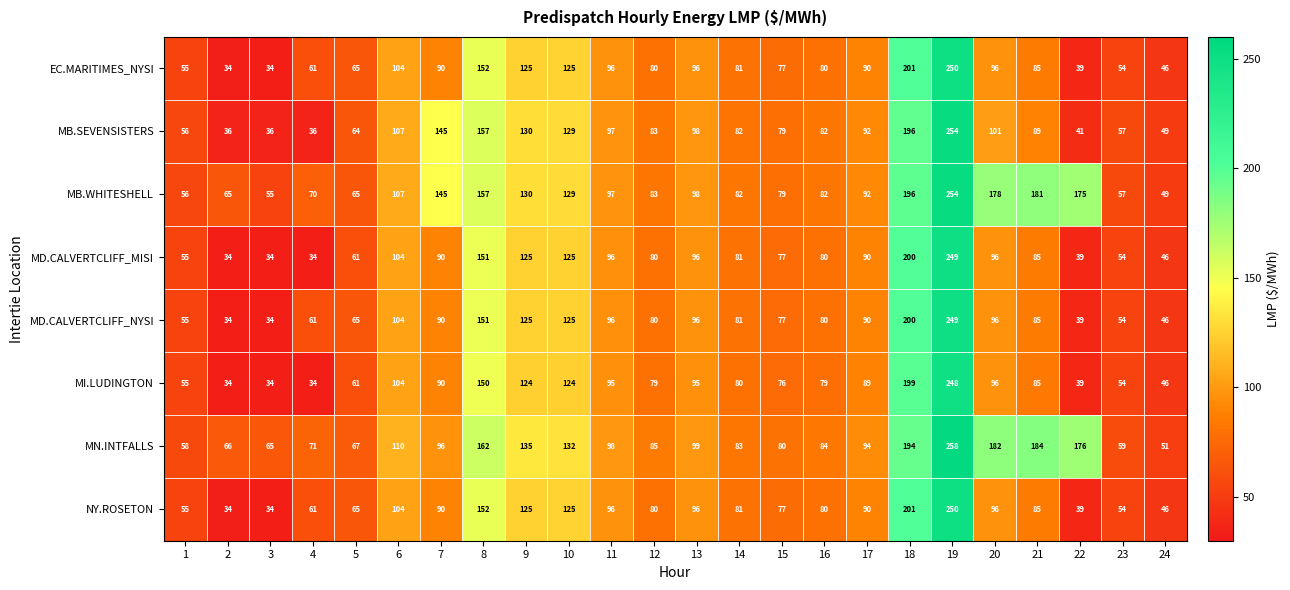

At which category is the sum across all series the highest?

19